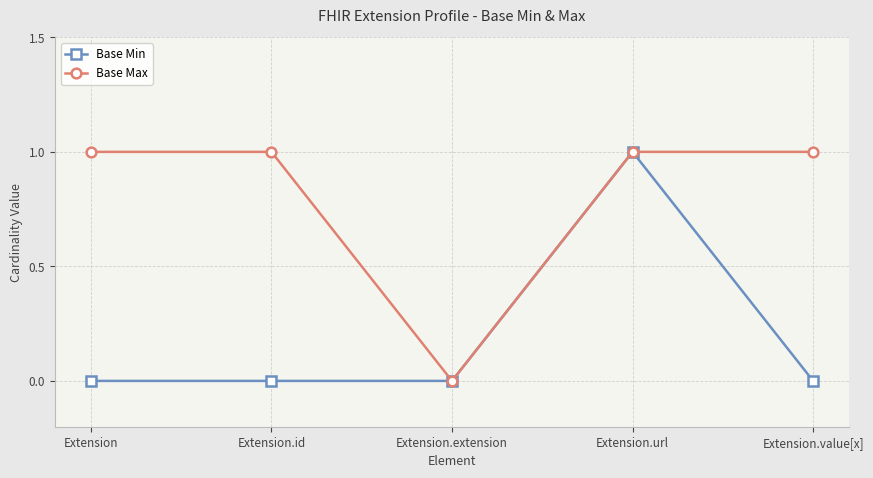

What is the total value across all series at Extension.url?

2